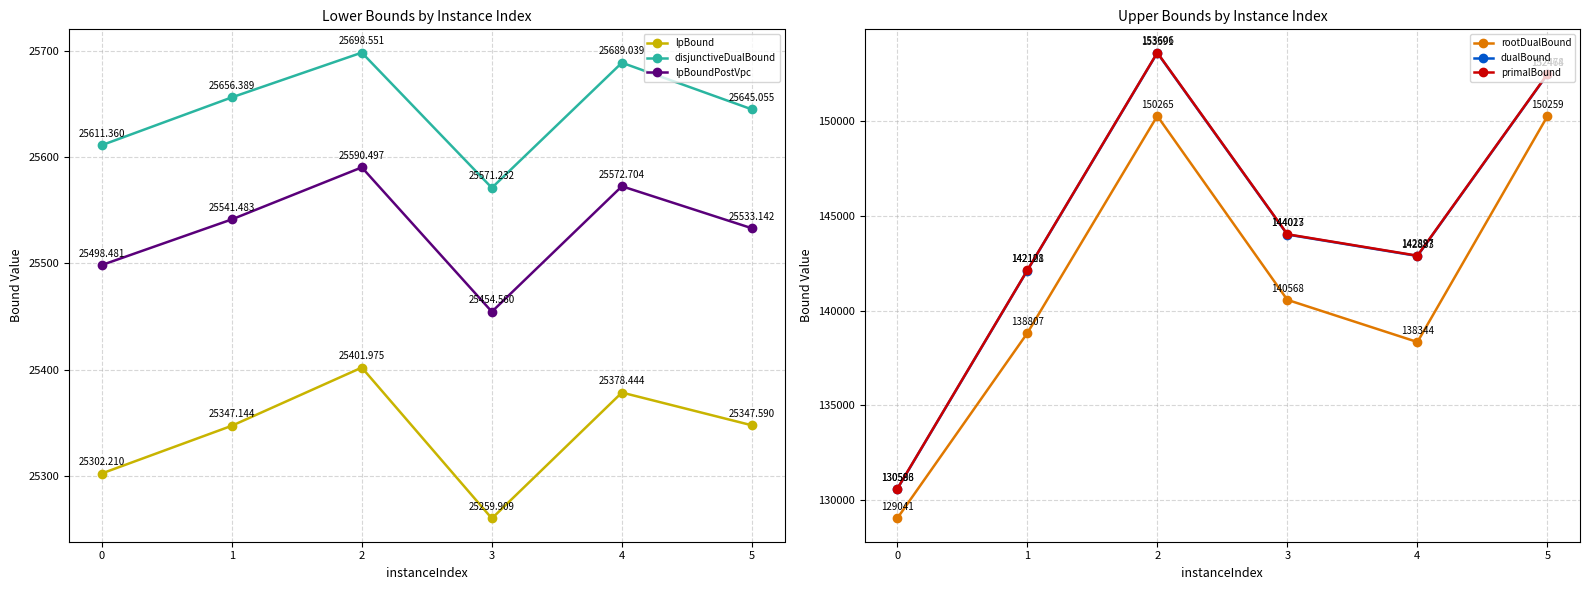

At which category does lpBound reach its first local valley?

3